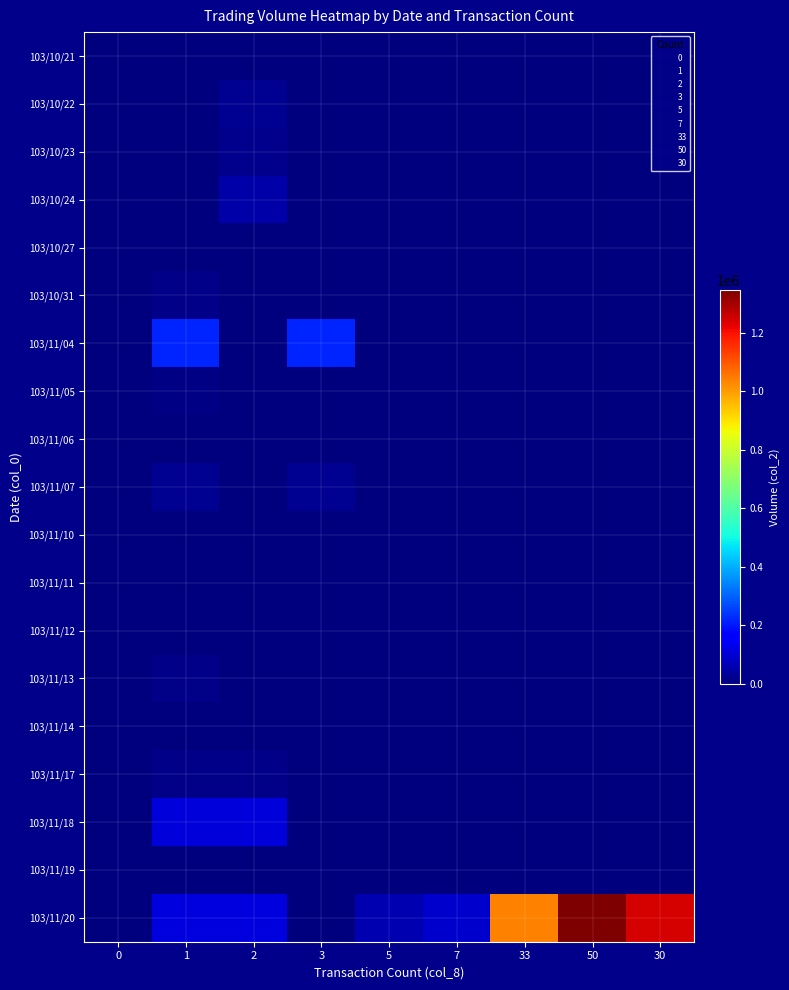

What is the total value across all series at 5?

60000